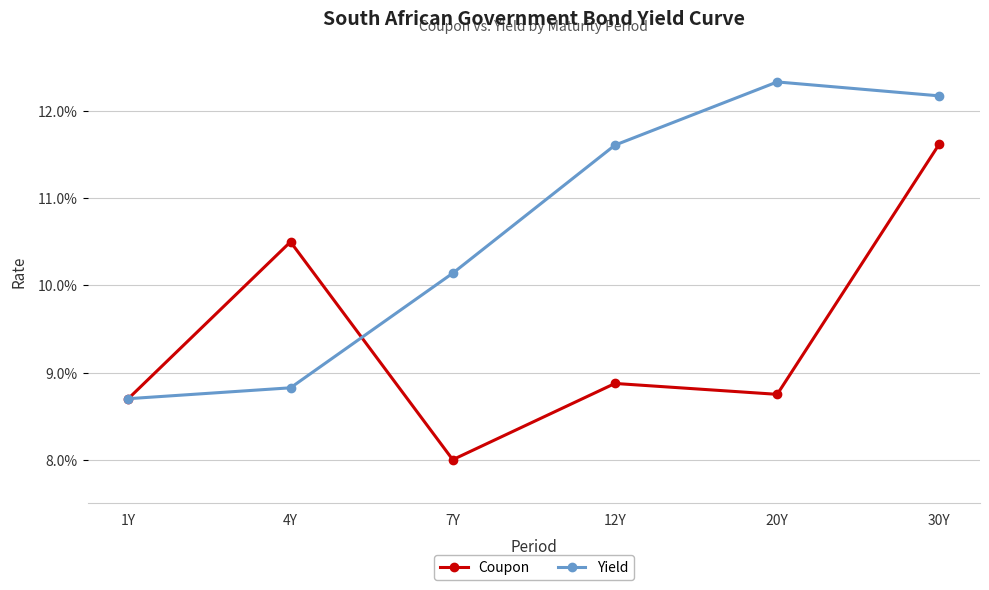

What are all the series names shown in the legend?

Coupon, Yield